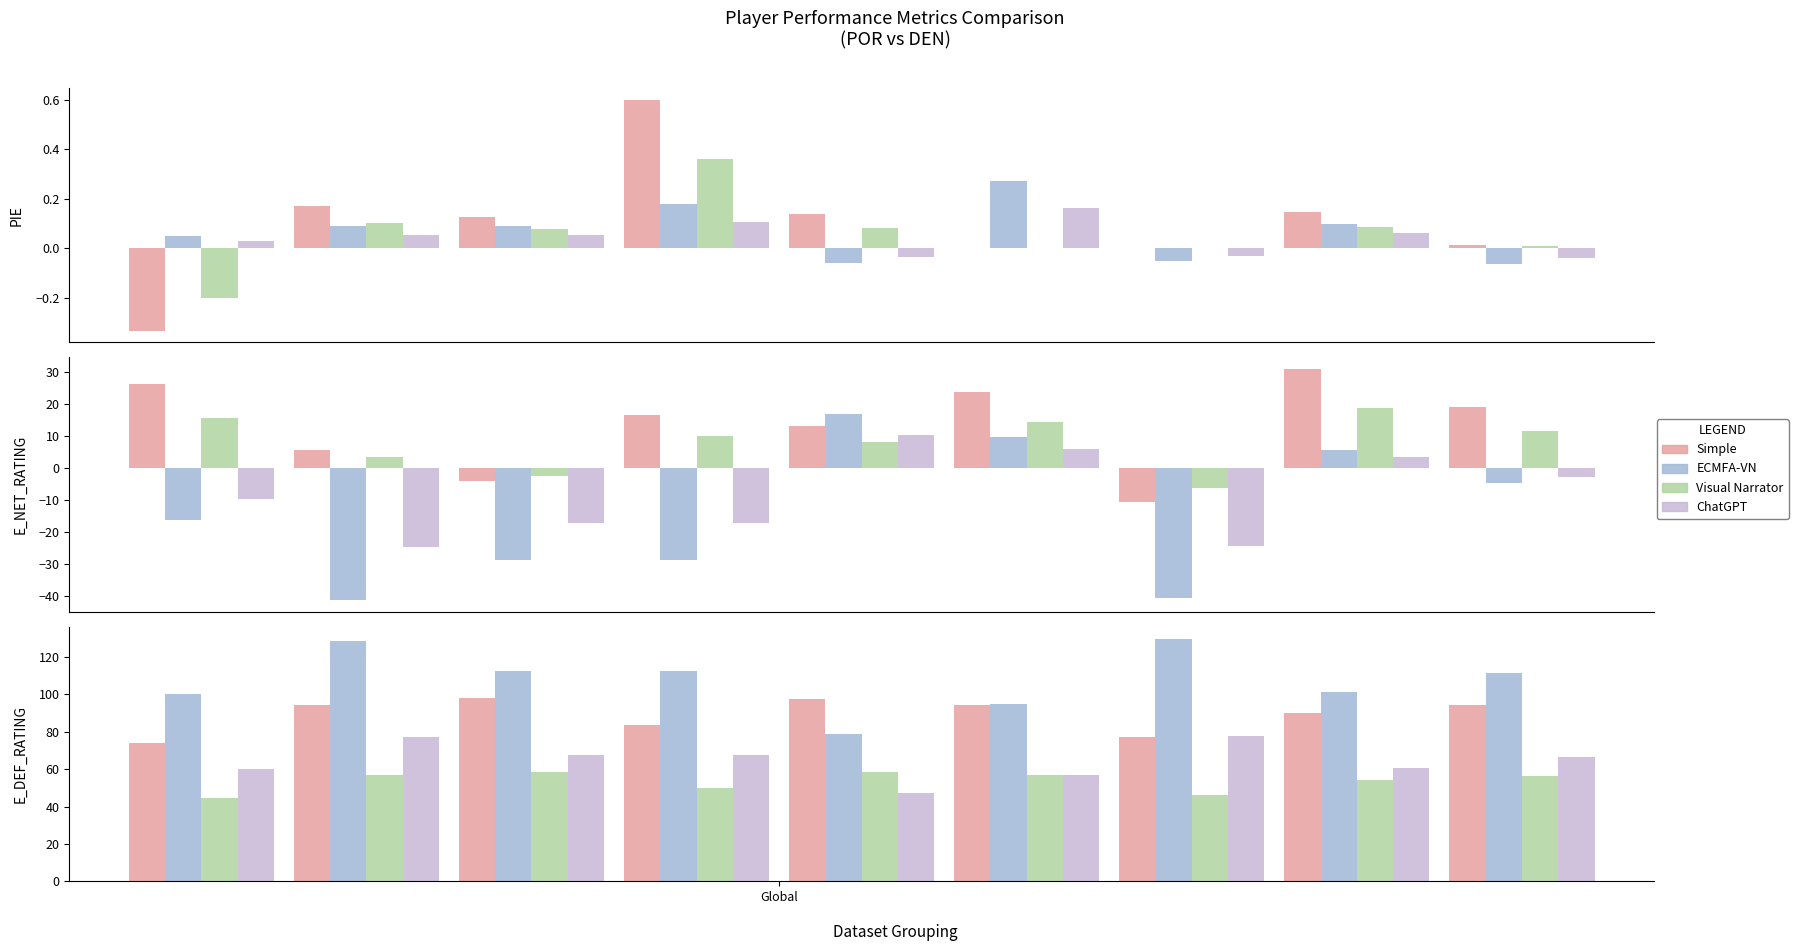

How many data points does each series have?

9